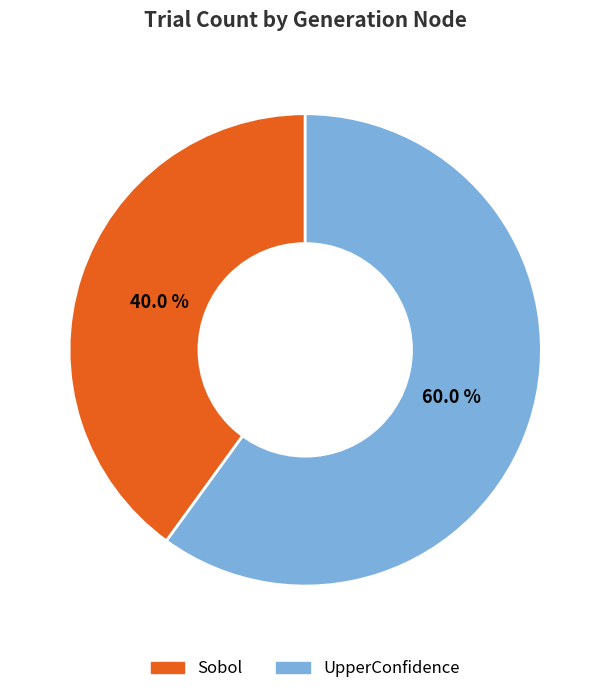

To the nearest percent, what is the difference between the largest and smallest slice percentages?

20%